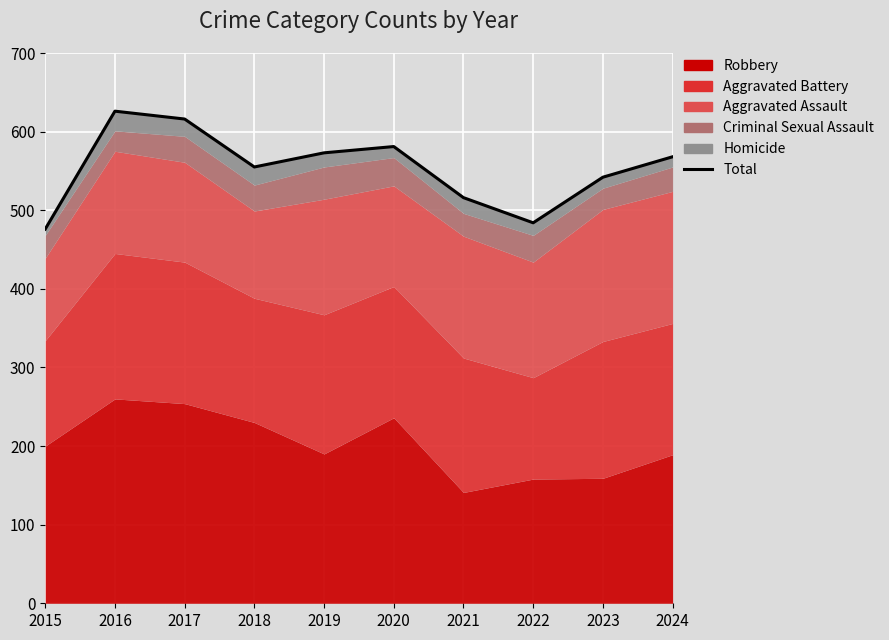

List the labels in order of value, smallest first.

2015, 2022, 2021, 2023, 2018, 2024, 2019, 2020, 2017, 2016